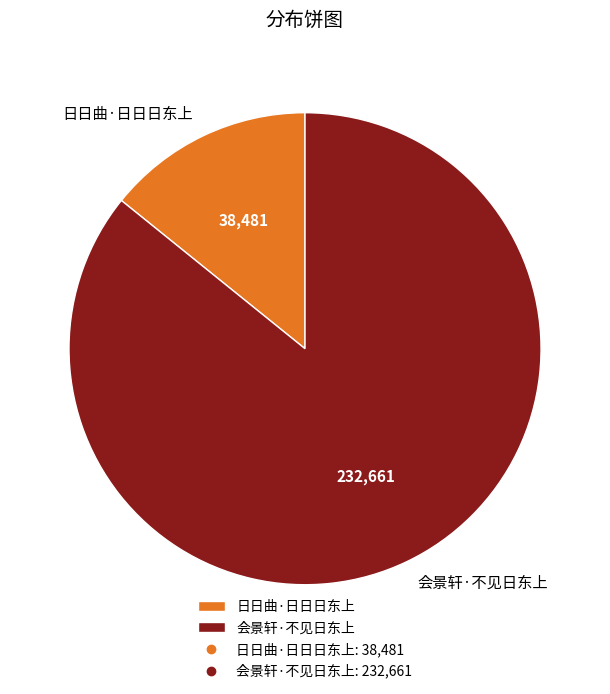

True or false: 日日曲·日日日东上 accounts for 4% of the total.

False